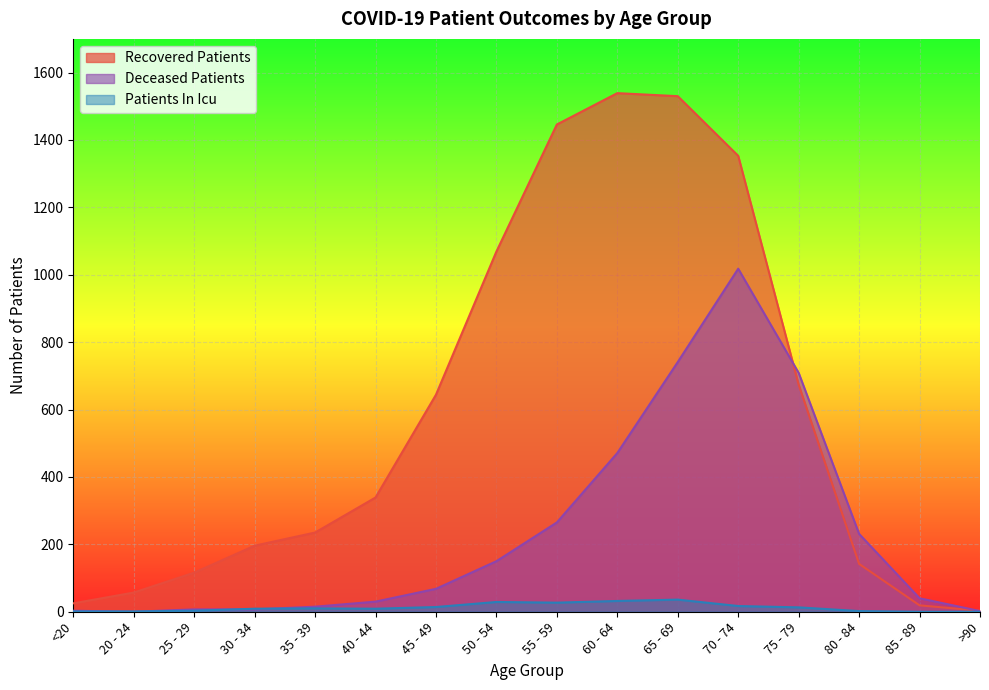

How many values in patients_in_icu are above zero?

14